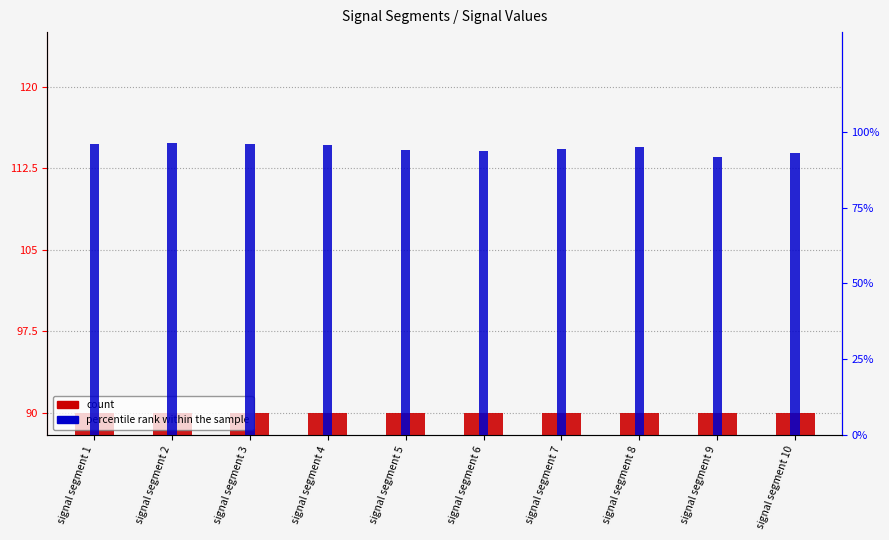

Which series has the widest spread of values?

percentile rank within the sample